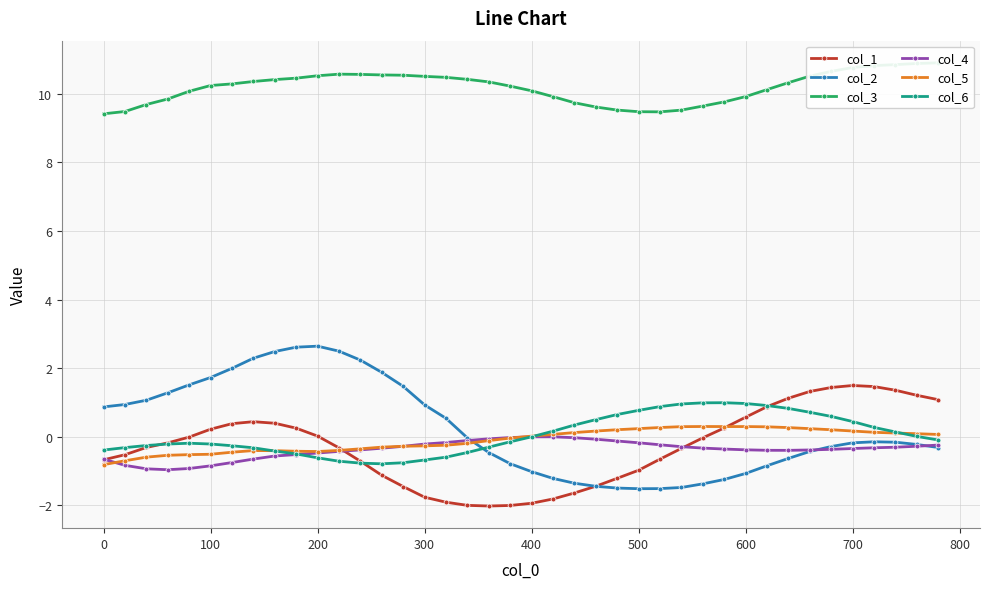

What is the maximum value for col_1?

1.5